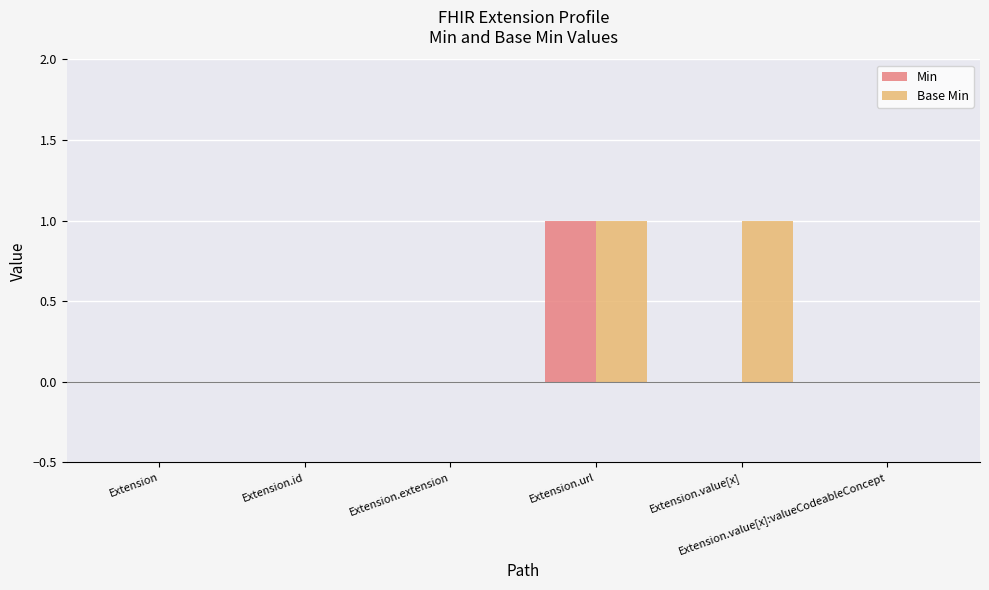

Which series has the largest total across all categories?

Base Min